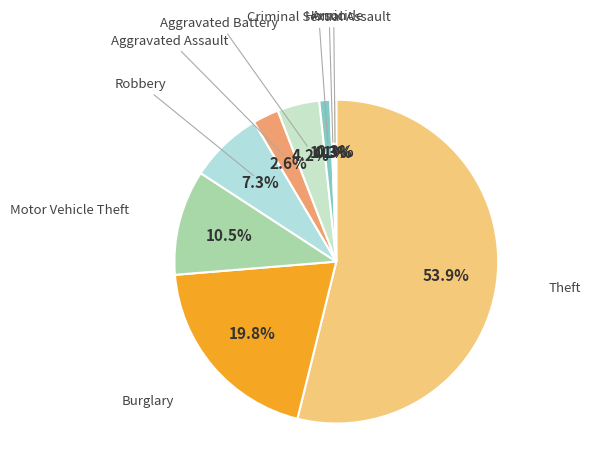

Is there any slice that represents more than half of the pie?

Yes